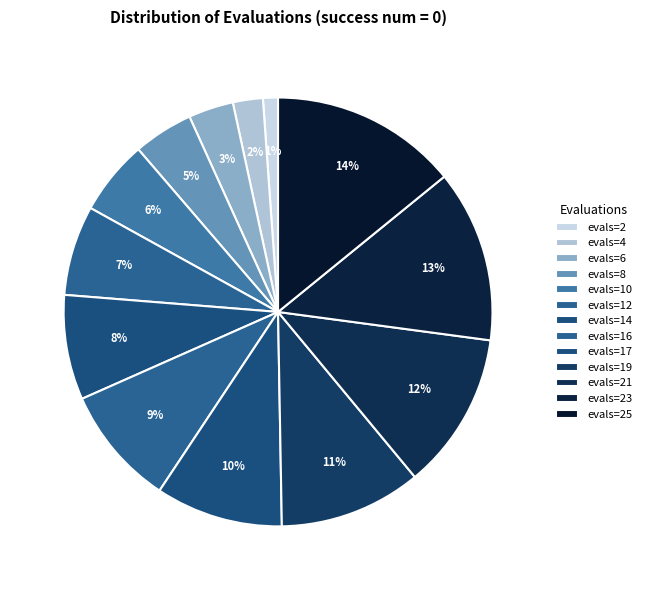

How many segments does this pie chart have?

13